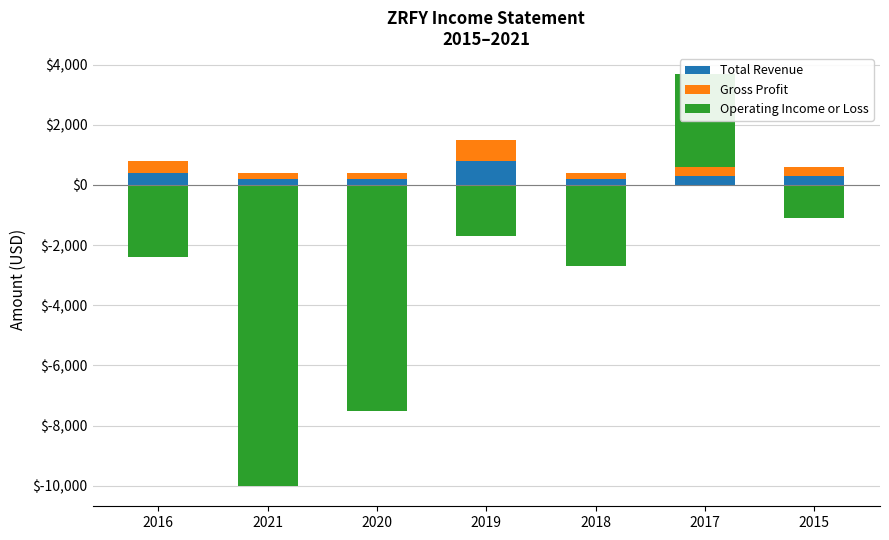

Where is Gross Profit nearest to the value 450?

2016